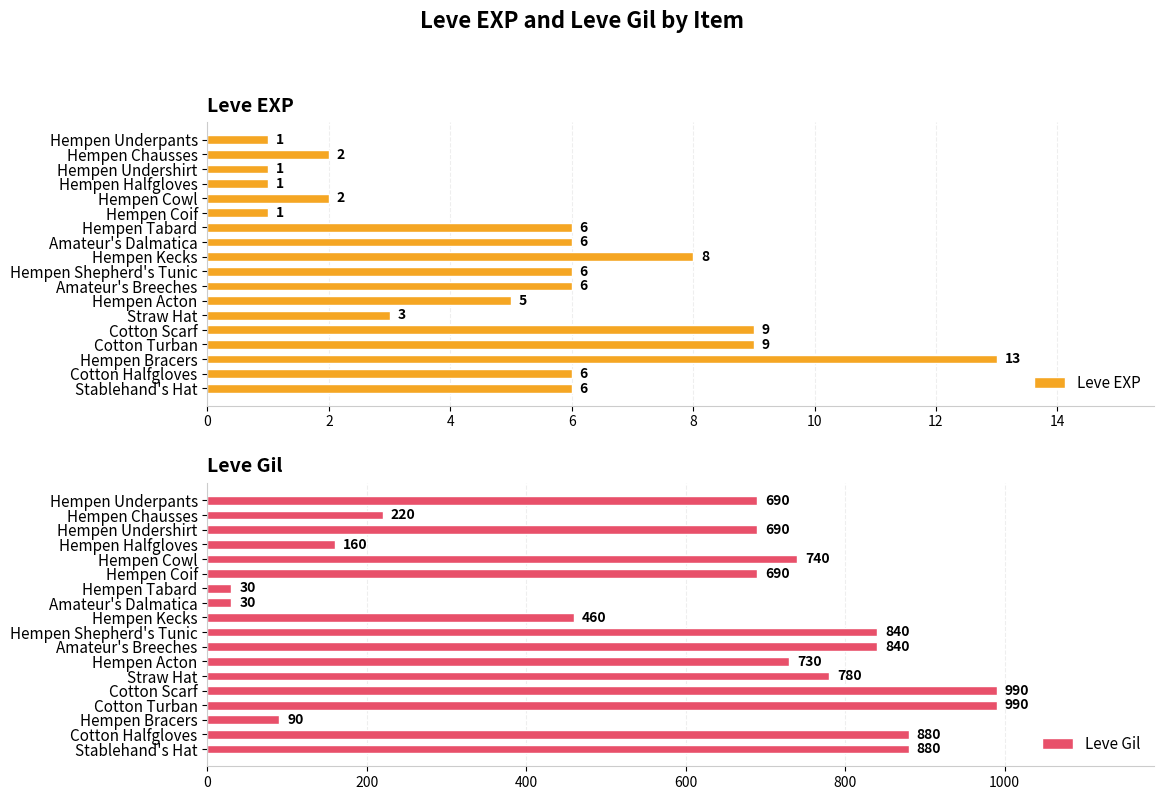

Reading left to right, list all the values displayed in this chart.

Leve EXP: 1	2	1	1	2	1	6	6	8	6	6	5	3	9	9	13	6	6
Leve Gil: 690	220	690	160	740	690	30	30	460	840	840	730	780	990	990	90	880	880